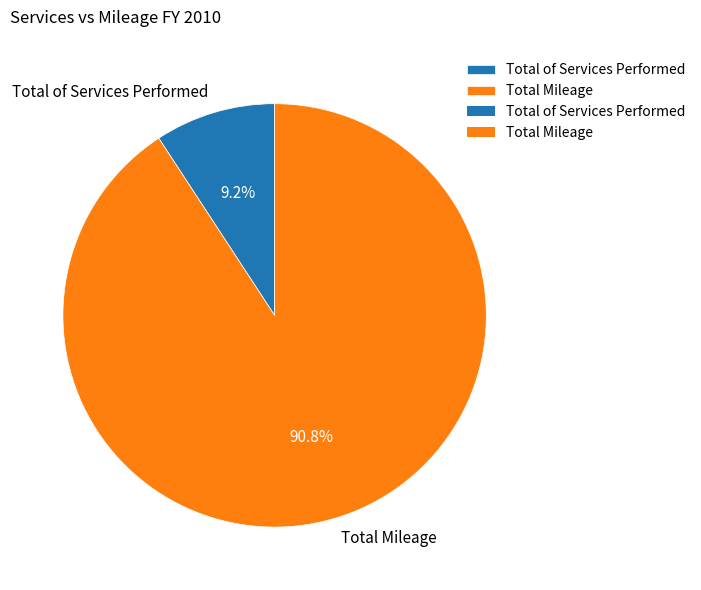

Which has a higher value, Total Mileage or Total of Services Performed?

Total Mileage